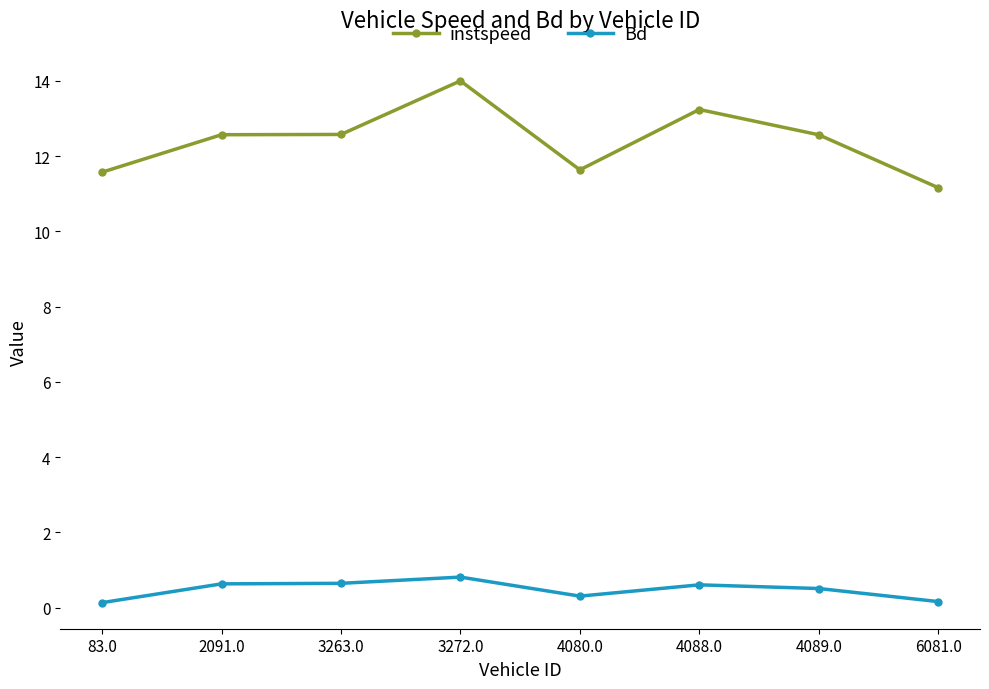

Is the value of Bd at 83.0 greater than the value of instspeed at 4089.0?

No